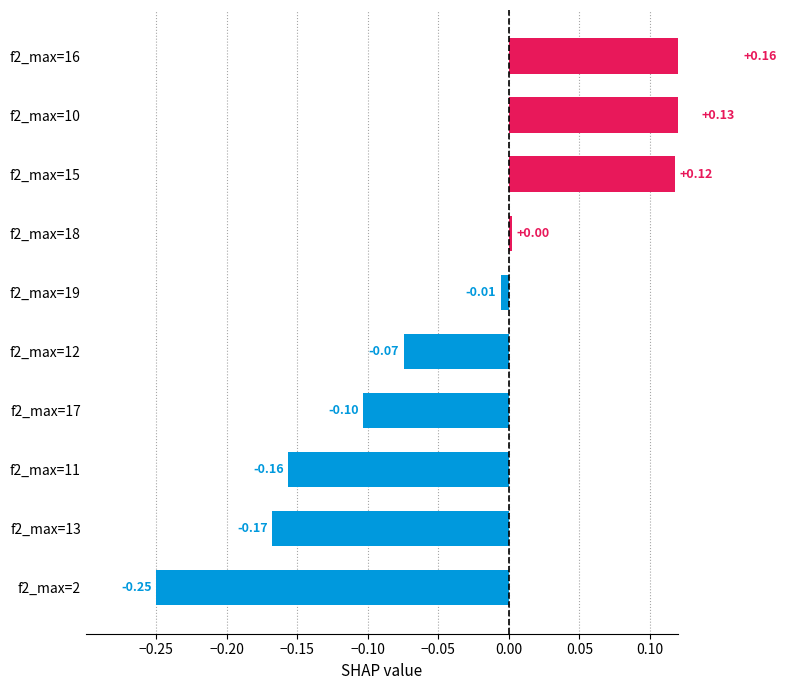

Are the bars horizontal?

Yes